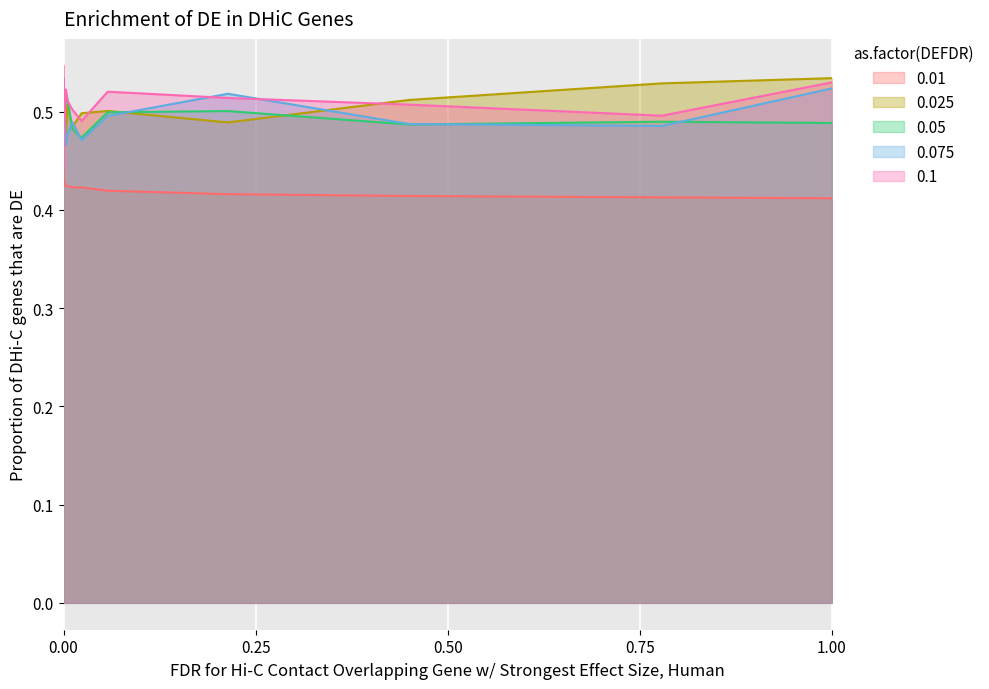

What are all the series names shown in the legend?

0.01, 0.025, 0.05, 0.075, 0.1